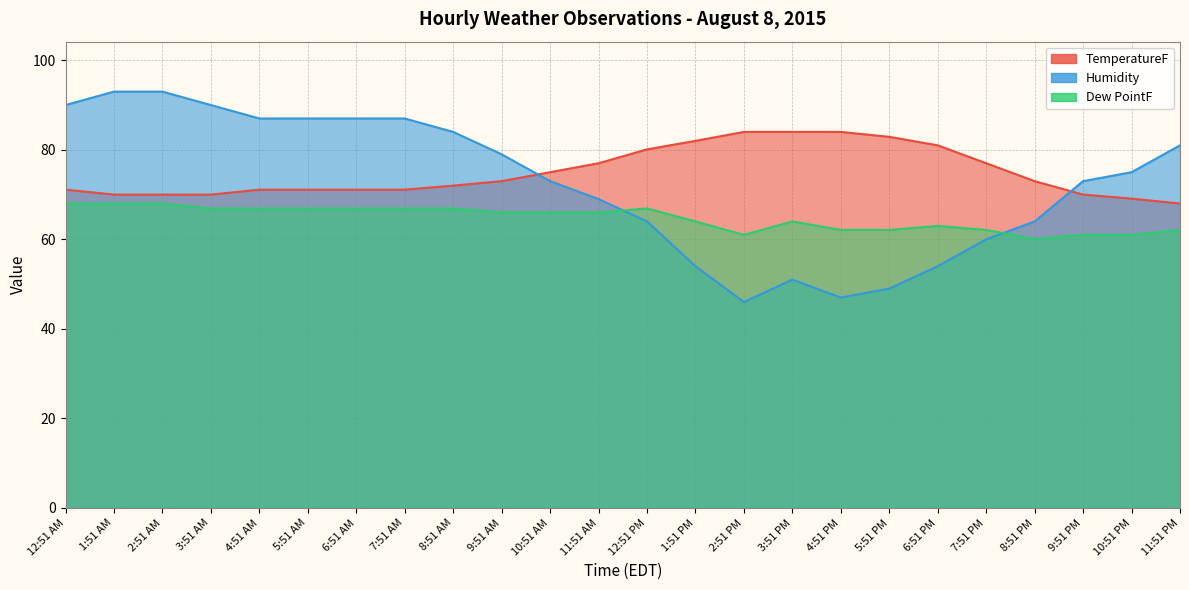

At 6:51 PM, list the series in order from largest to smallest.

TemperatureF, Dew PointF, Humidity